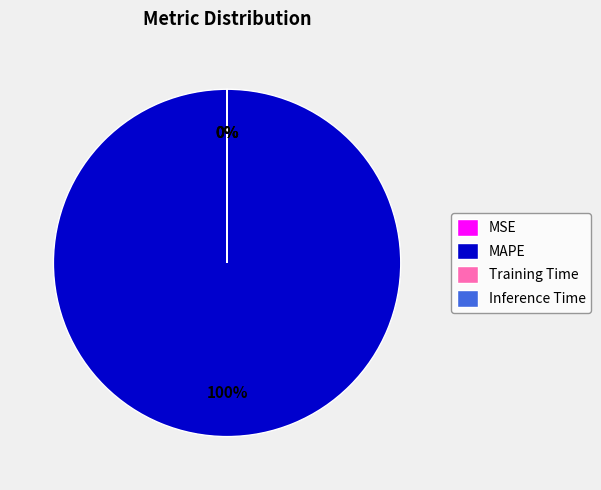

What is the change in value from MAPE to Inference Time?

-3856.4